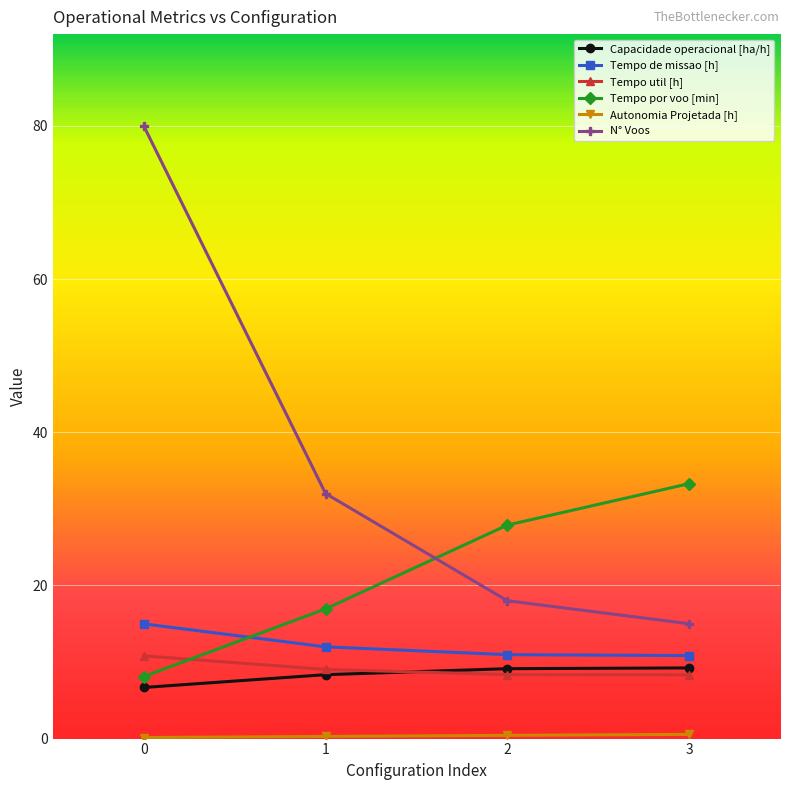

What is the value of the N° Voos point at the 2nd from the left?

32.0